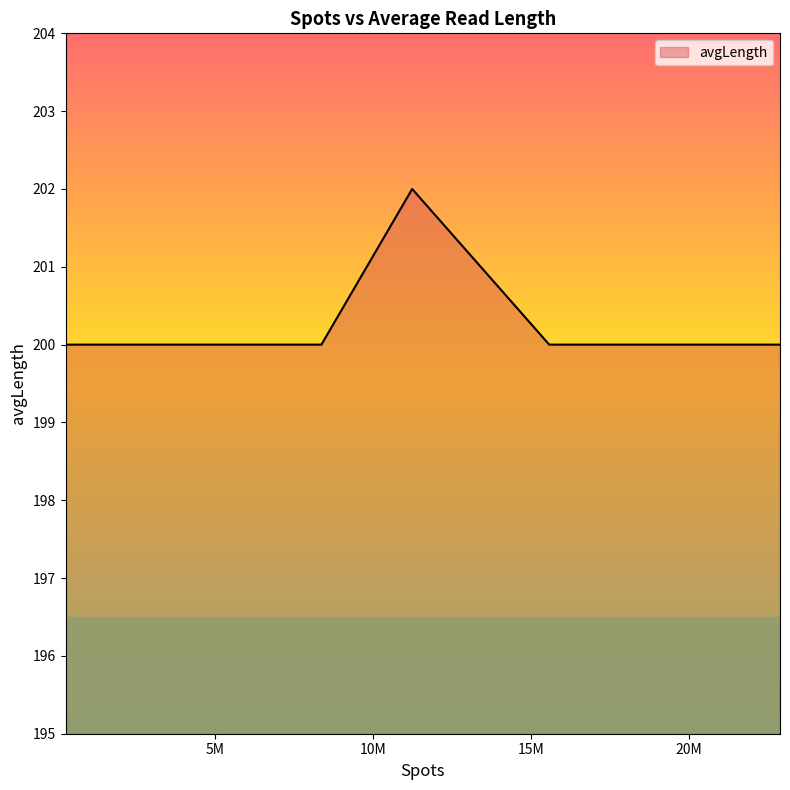

What is the greatest value displayed?

202